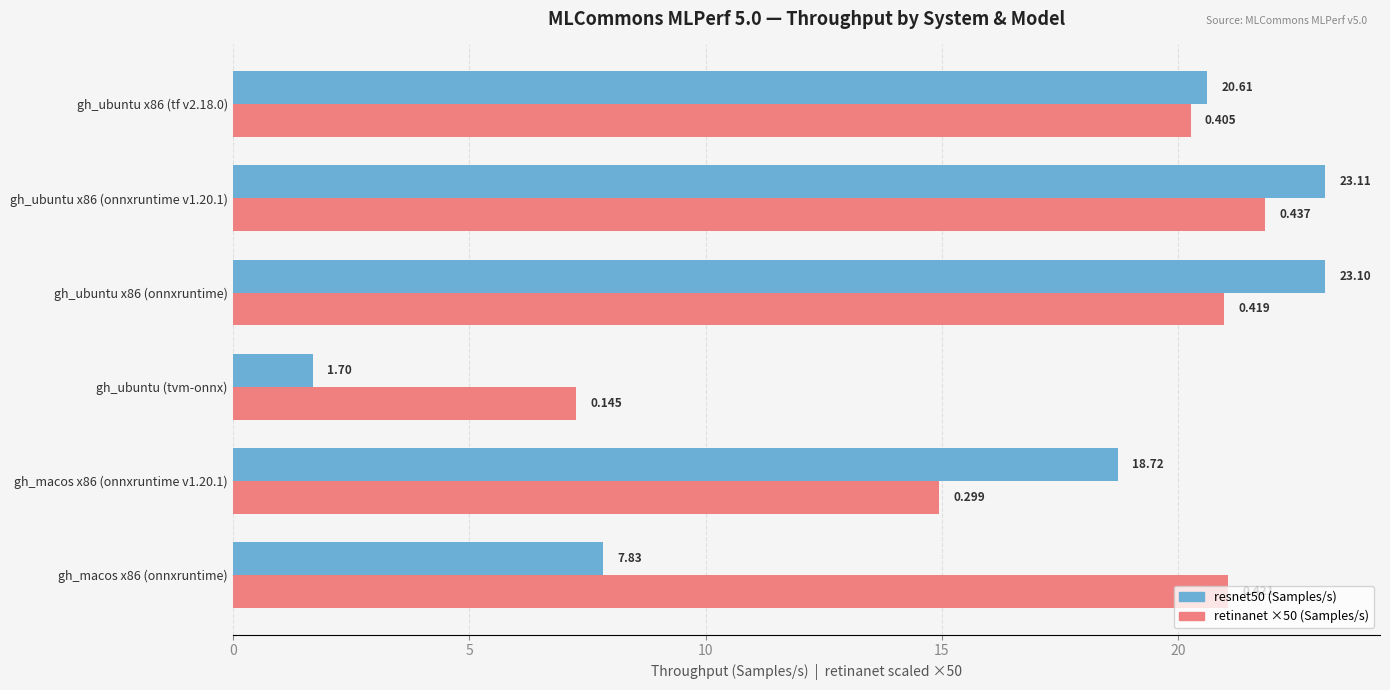

Is the value of resnet50 (Samples/s) at gh_macos x86 (onnxruntime) greater than the value of retinanet ×50 (Samples/s) at gh_macos x86 (onnxruntime)?

No